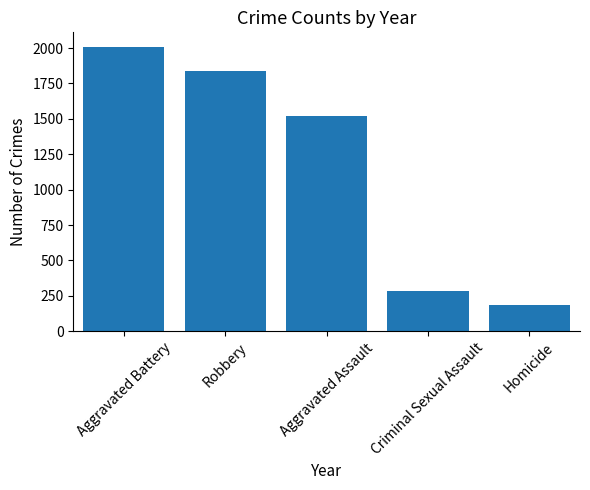

What is the sum of the values at Robbery and Aggravated Assault?

3354